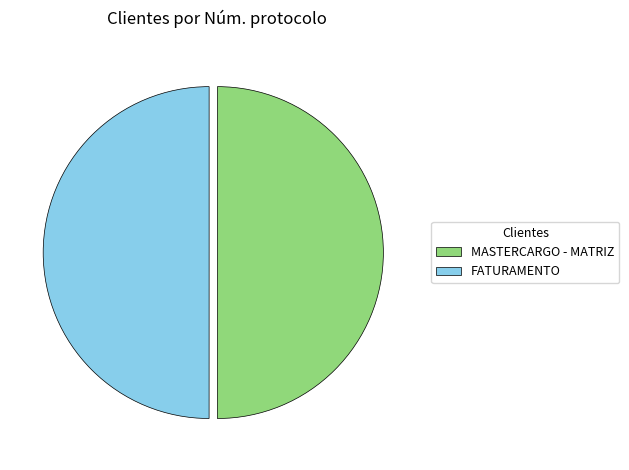

Do FATURAMENTO and MASTERCARGO - MATRIZ together represent more than half of the pie?

Yes